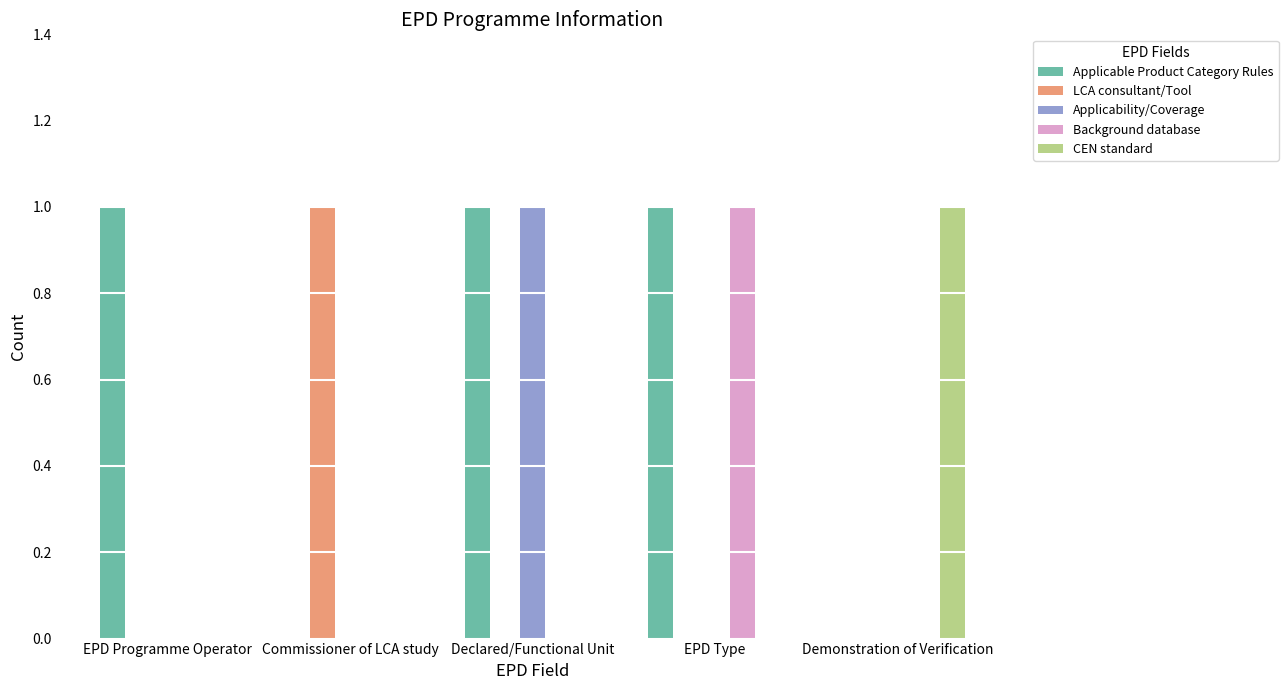

Is the value of Applicability/Coverage at Declared/Functional Unit greater than the value of Background database at Declared/Functional Unit?

Yes